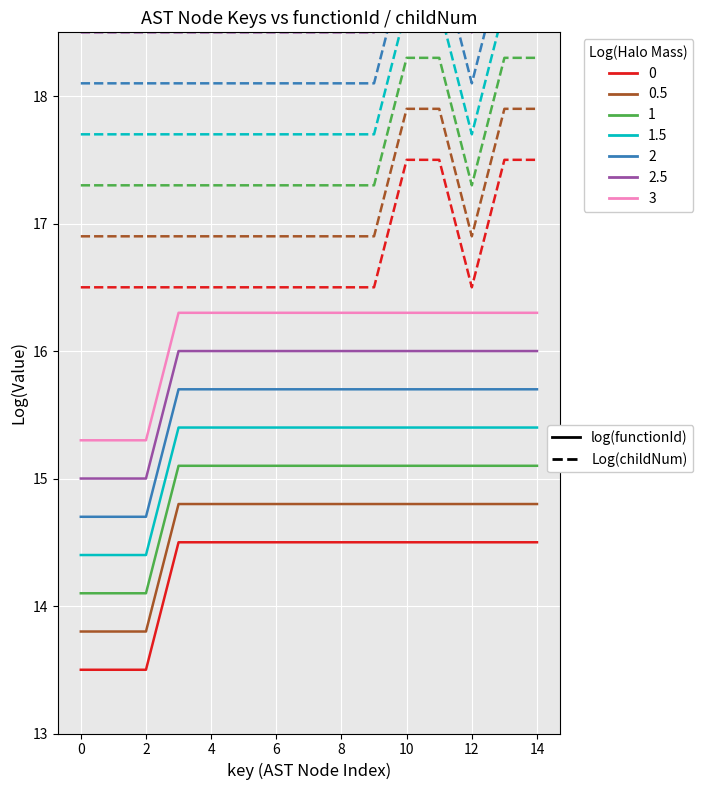

True or false: childNum_dashed and functionId_solid cross at least once.

False